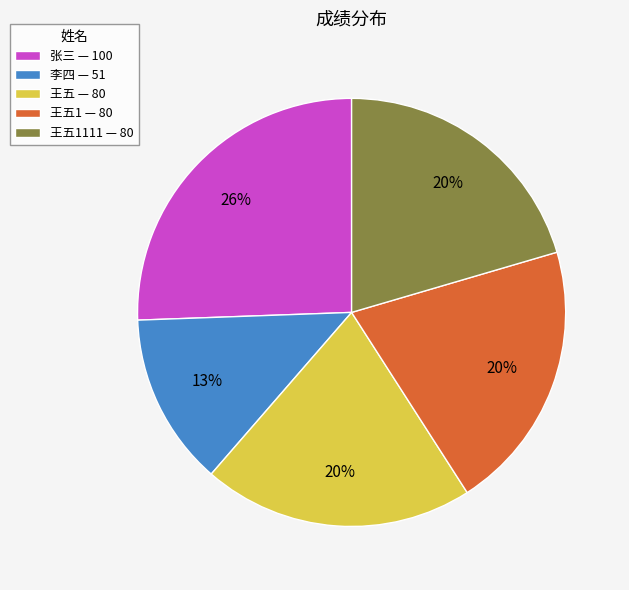

To the nearest percent, what portion does 张三 — 100 represent?

26%